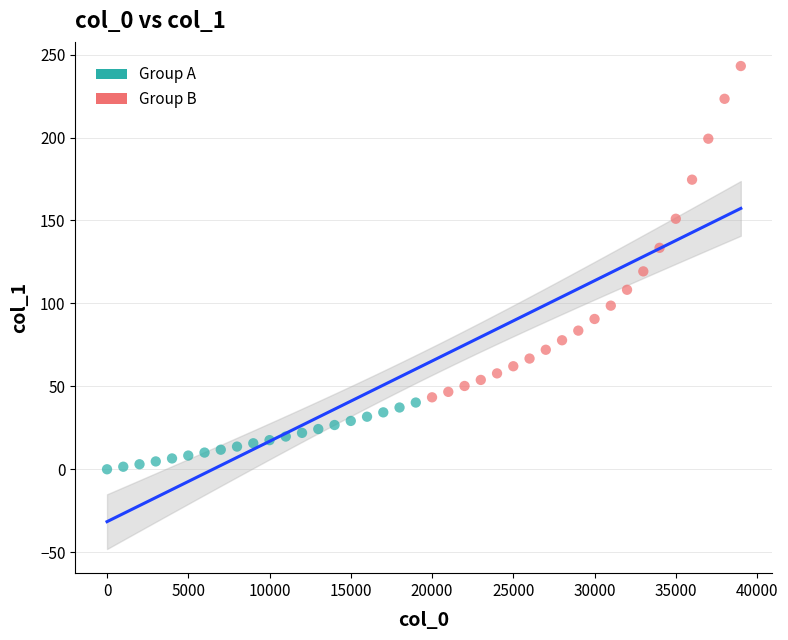

Which series has the largest Y range (max minus min)?

Group B